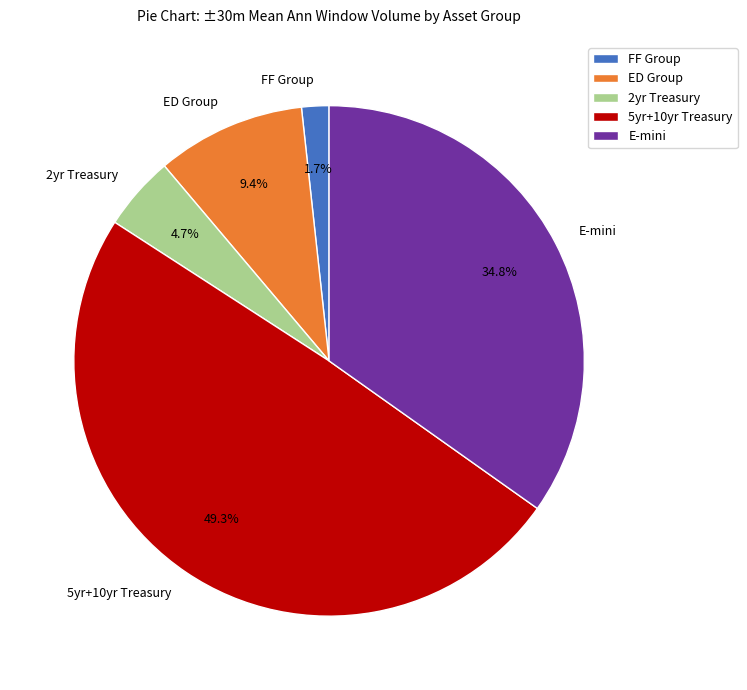

What is the ratio of the value at ED Group to the value at E-mini?

0.3